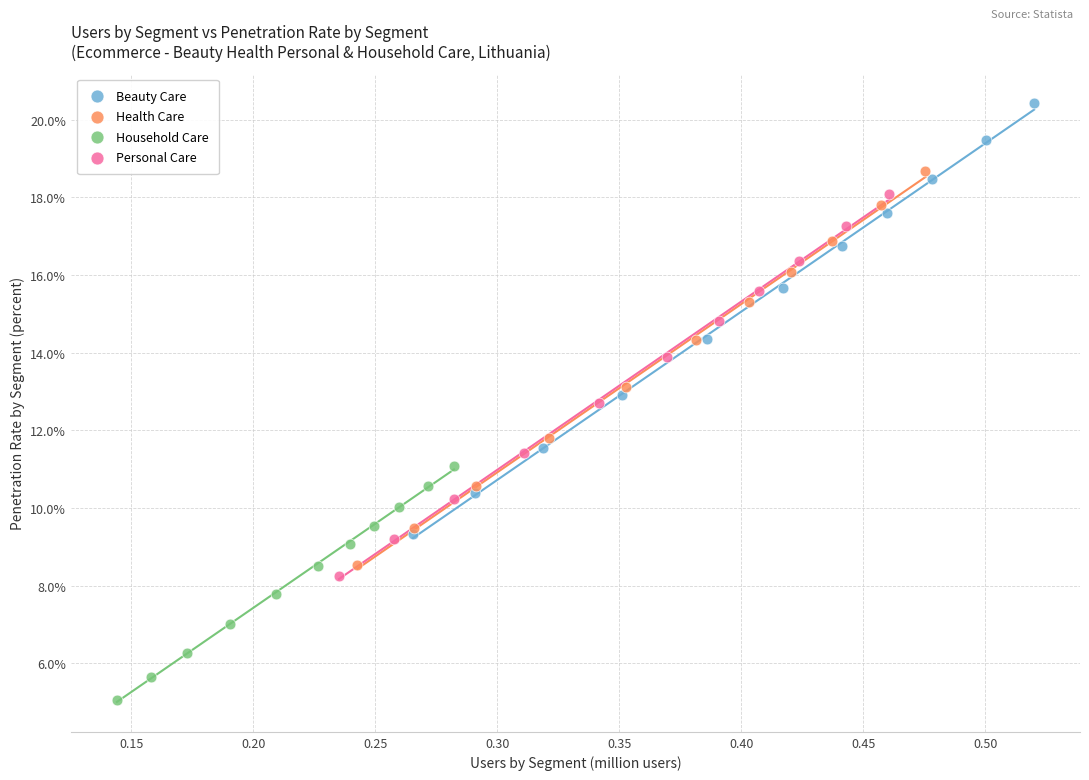

Which series has the widest spread of Y values?

Beauty Care